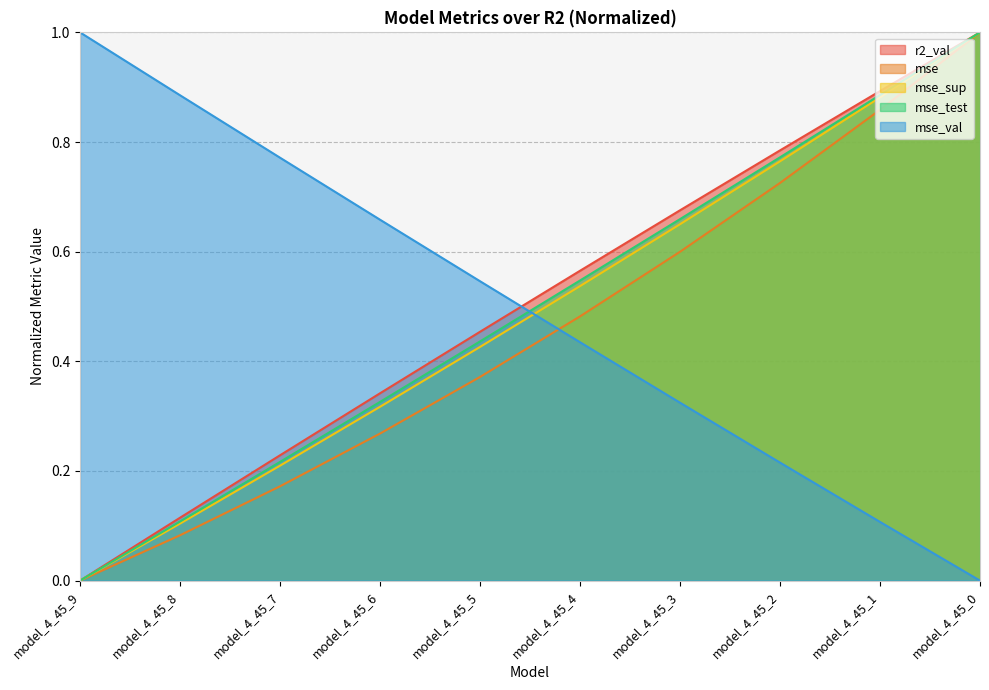

How many positive values does the mse_val series have?

9